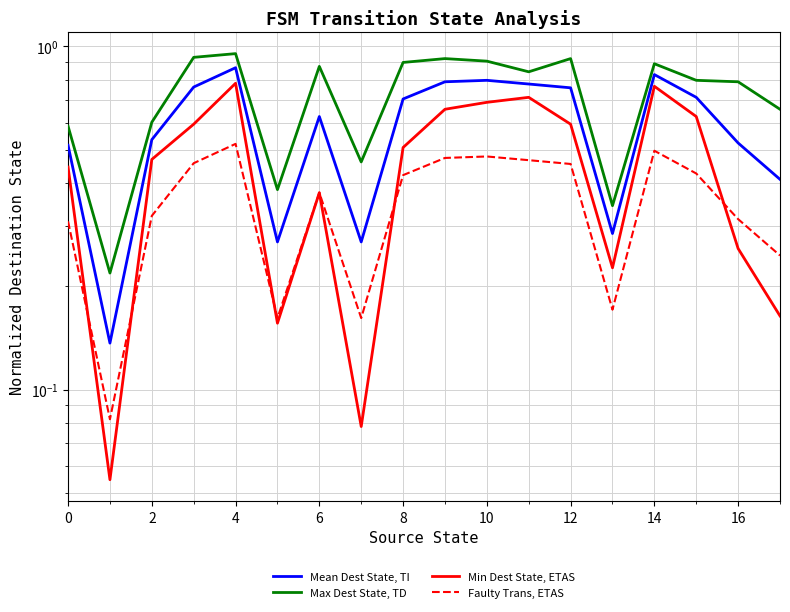

What is the value of the Min Dest State, ETAS point at the 4th from the left?

0.6